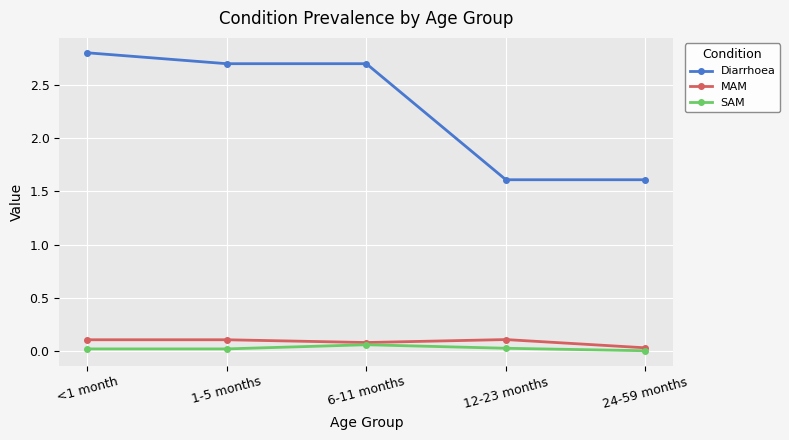

Is it true that SAM equals 0.1 at 6-11 months?

True